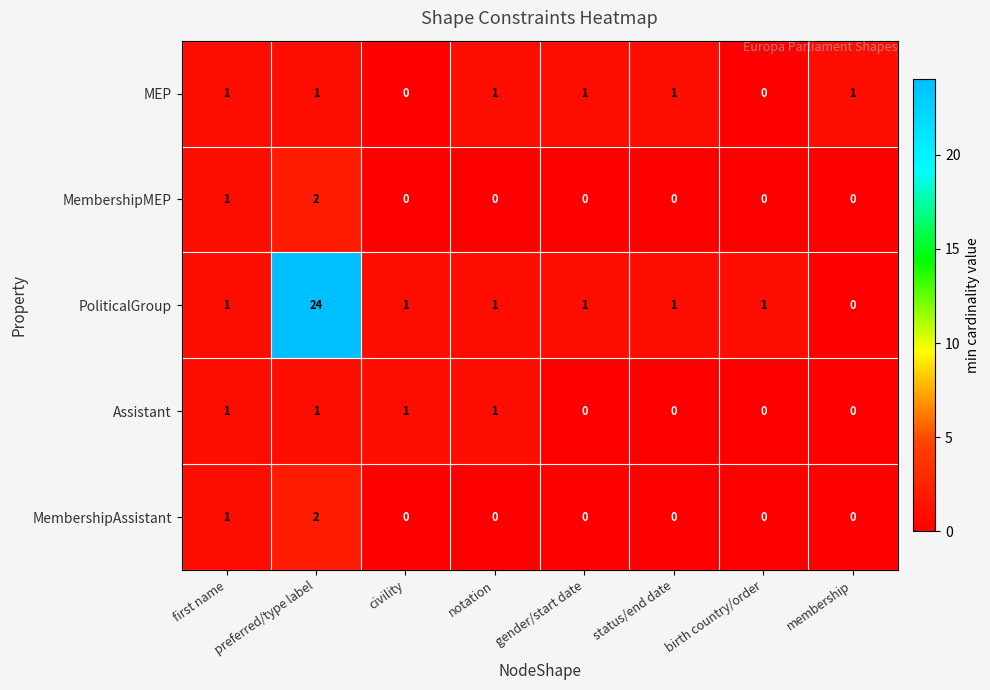

Which series changed the most between preferred/type label and status/end date?

PoliticalGroup